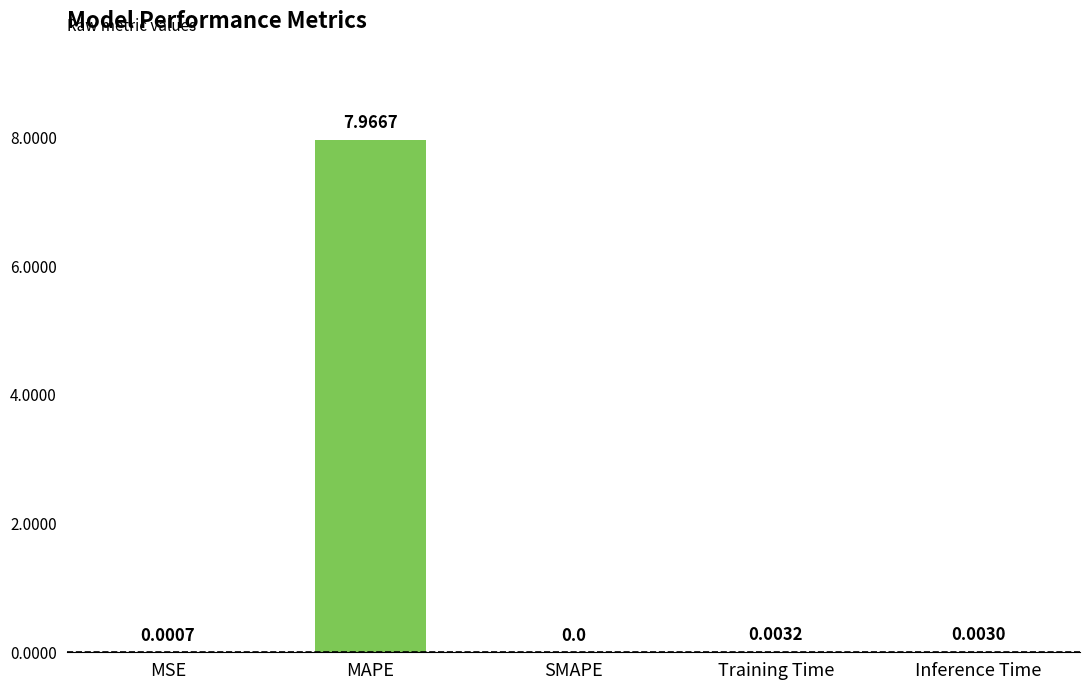

Where is the data nearest to the value 3?

Training Time